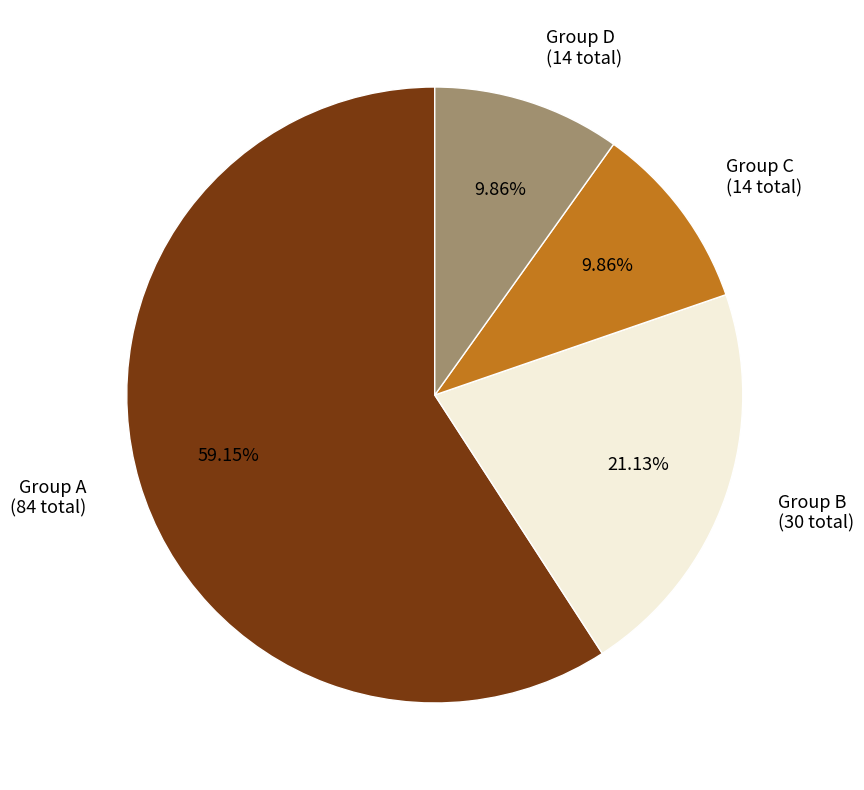

Combined, do Group D (14 total) and Group A (84 total) account for over 50%?

Yes